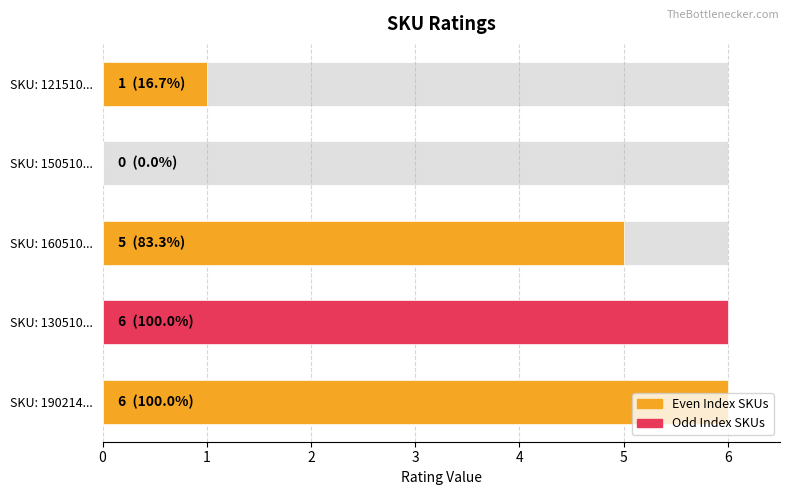

Is it true that the value at SKU: 190214... is 3?

False